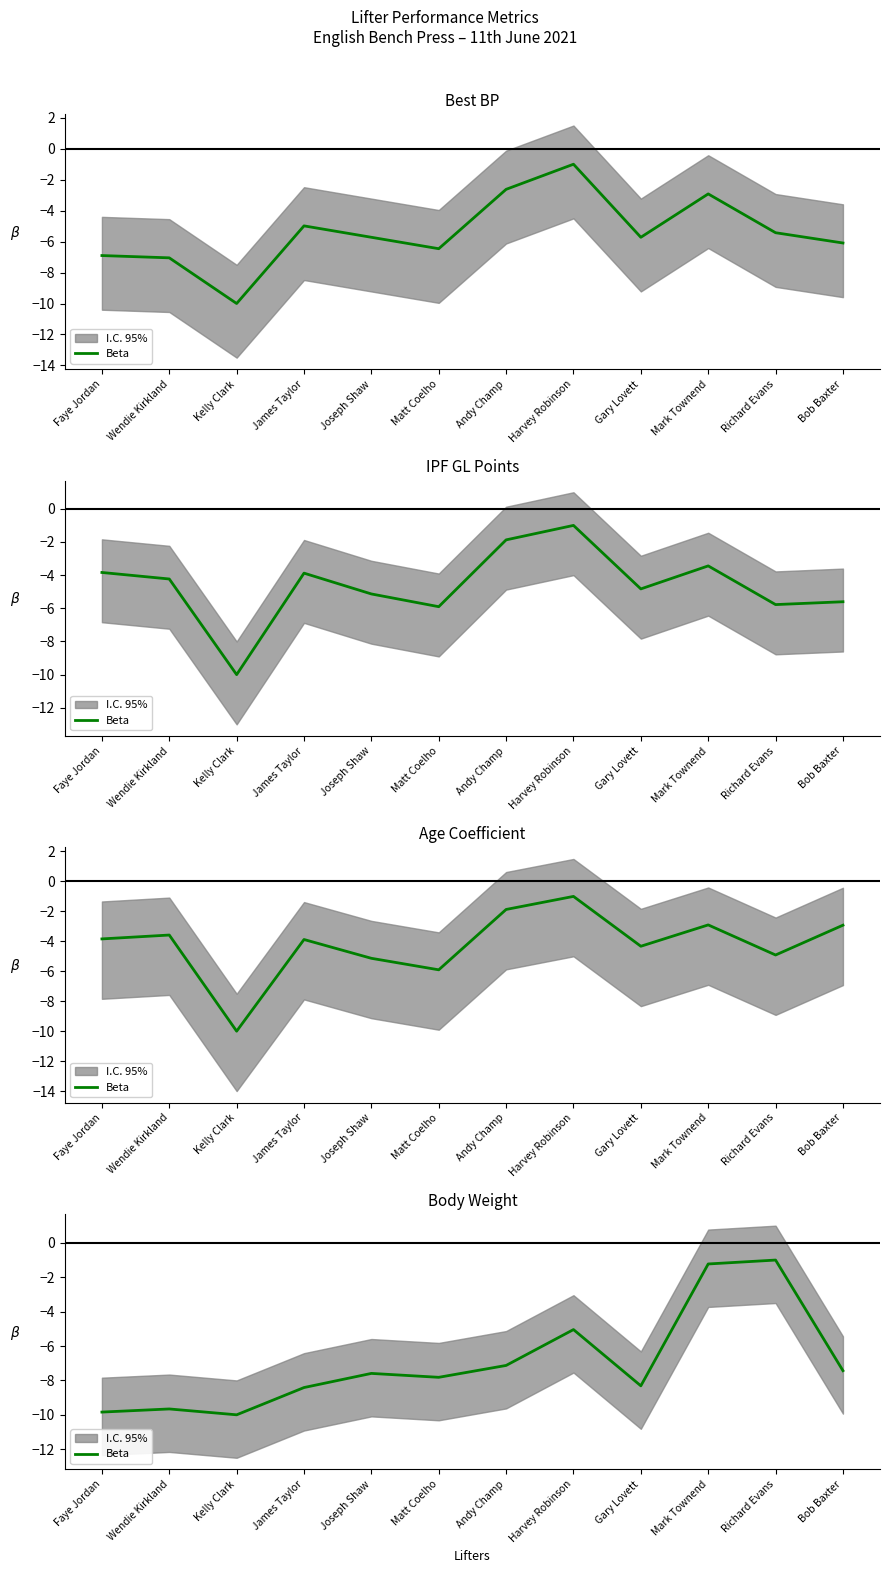

At which label is the value closest to -5?

Harvey Robinson